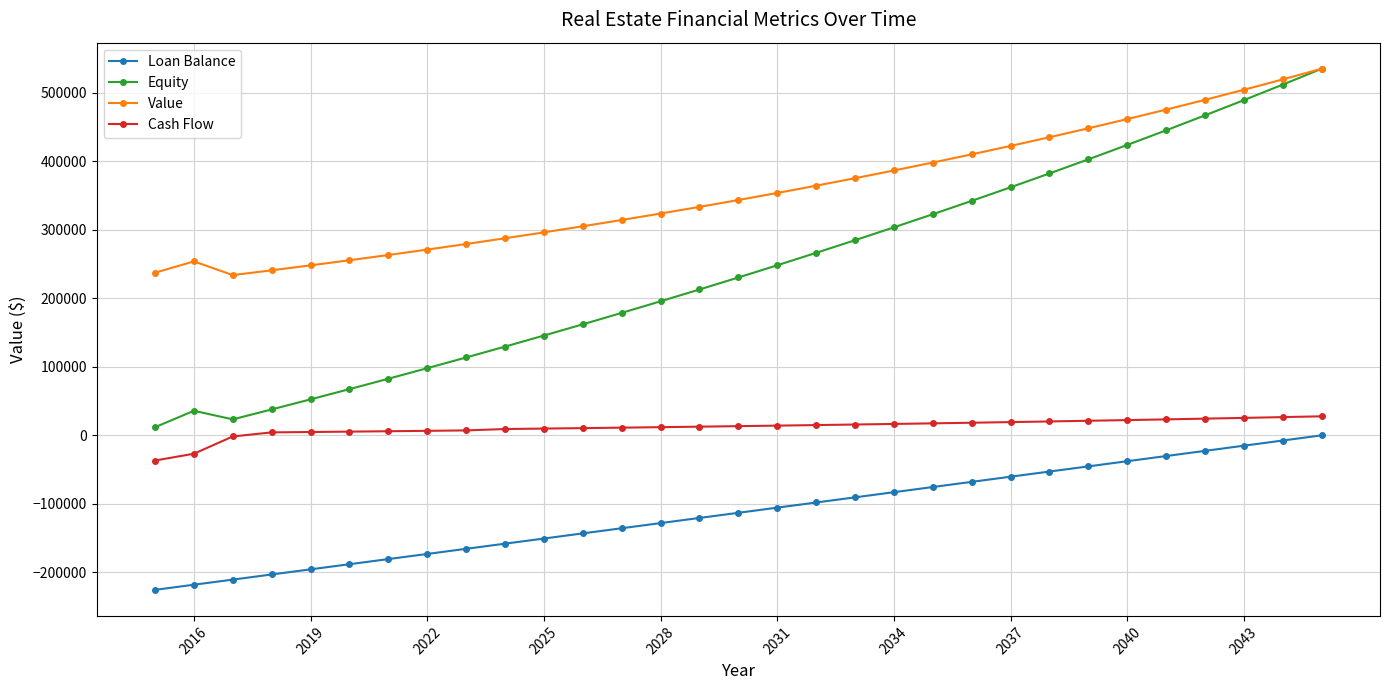

Rank the series by their average value, from lowest to highest.

Loan Balance, Cash Flow, Equity, Value